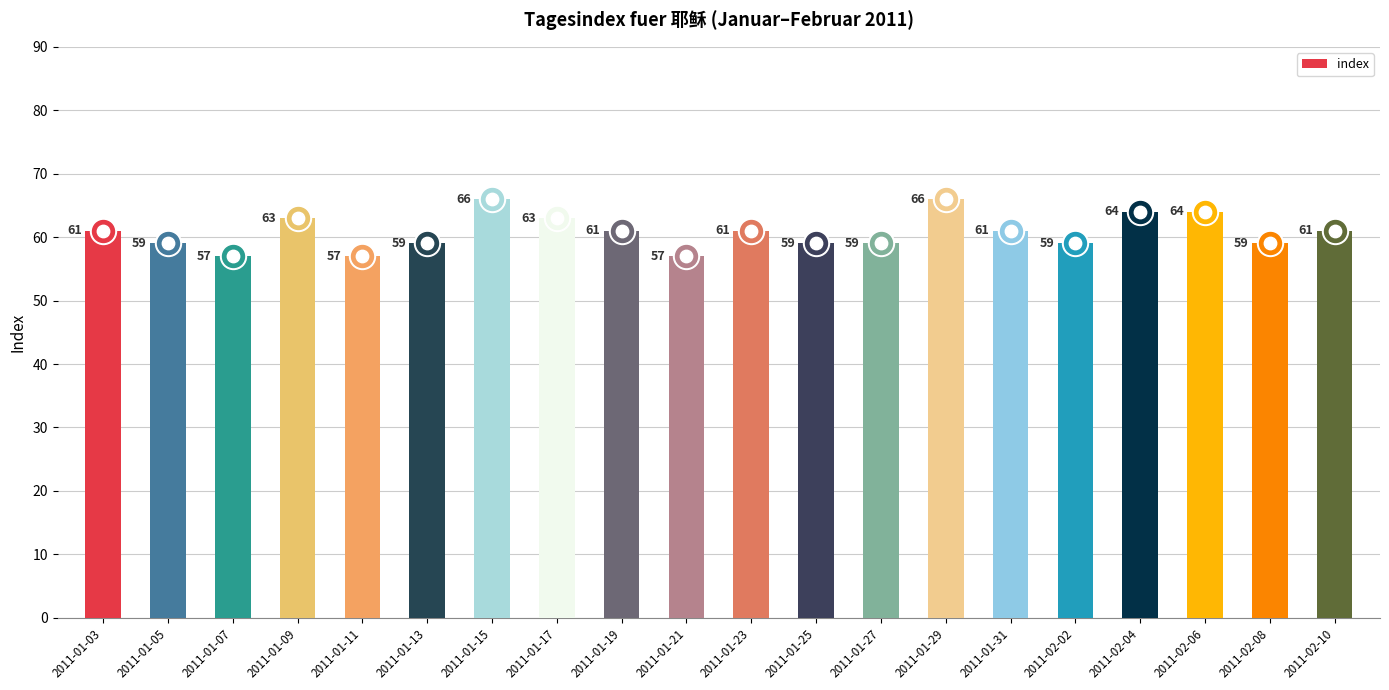

What is the change in value from 2011-01-03 to 2011-01-17?

+2